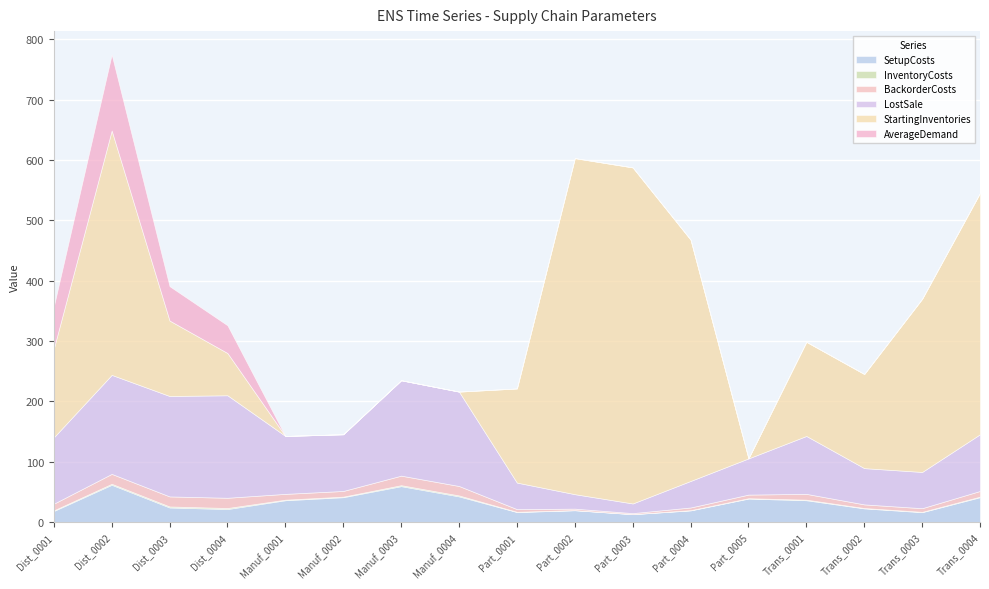

What is the spread (max minus min) of values at Part_0001?

156.0